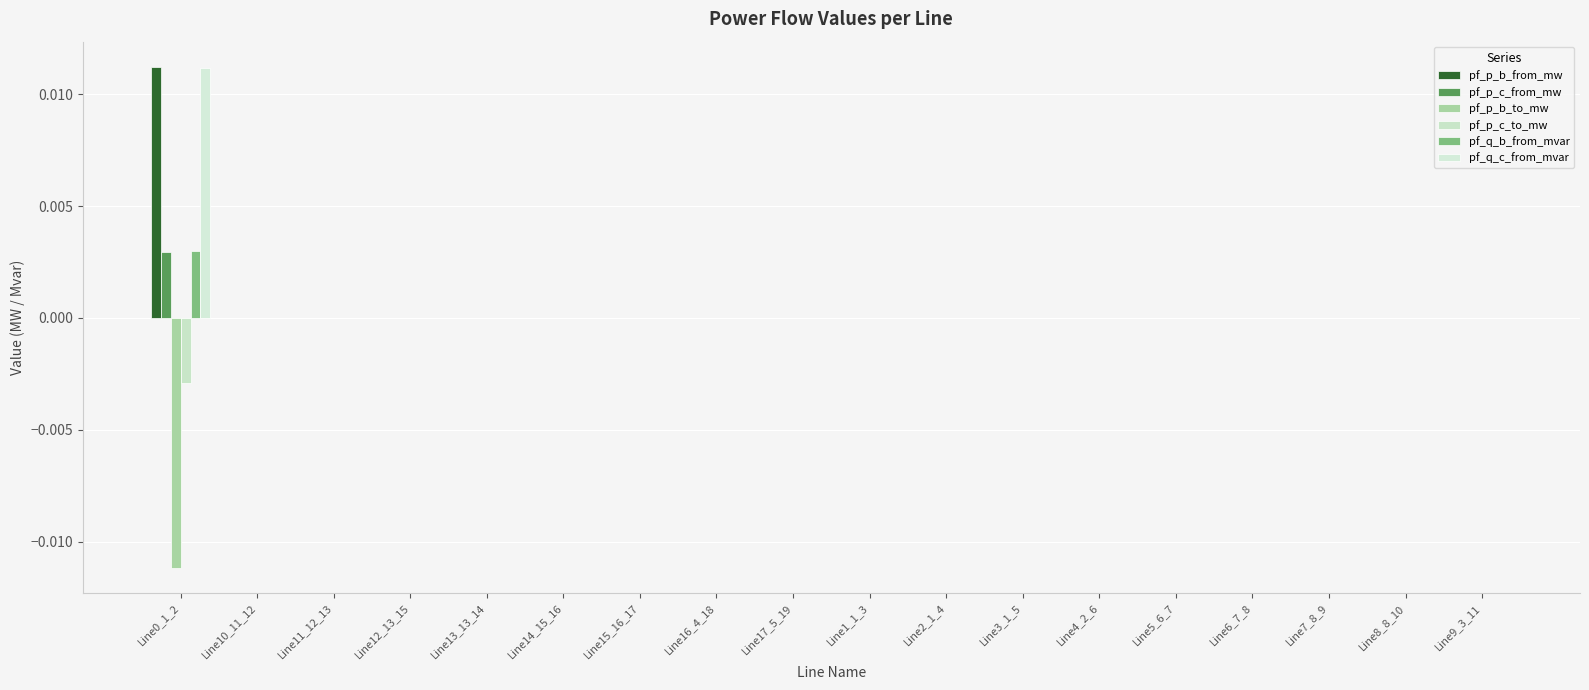

The pf_q_c_from_mvar series shows -0.0 at Line4_2_6. True or false?

True